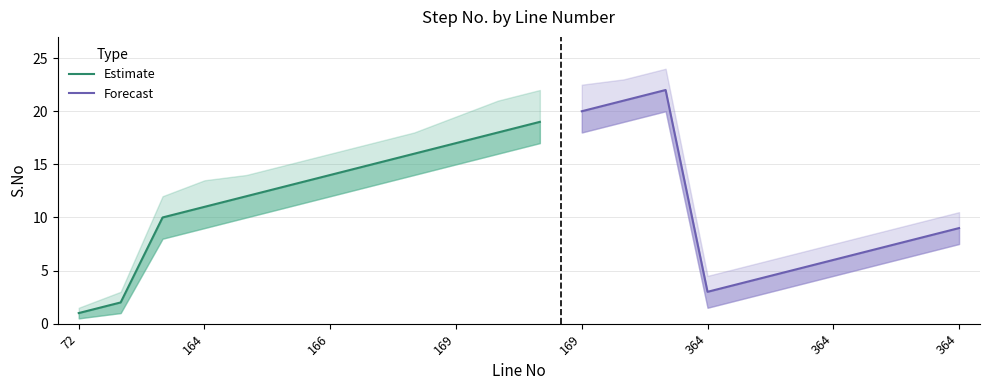

What is the difference between the maximum and second lowest values in the S.No_upper series?

21.0